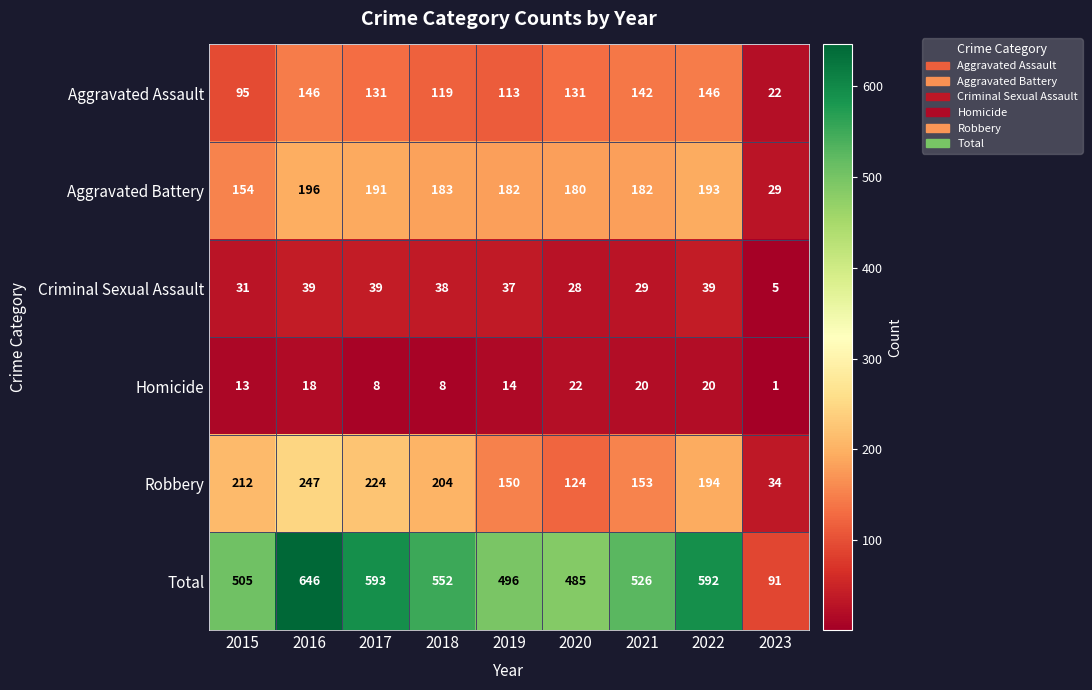

What is the approximate value of Criminal Sexual Assault at 2015, to the nearest 10?

30